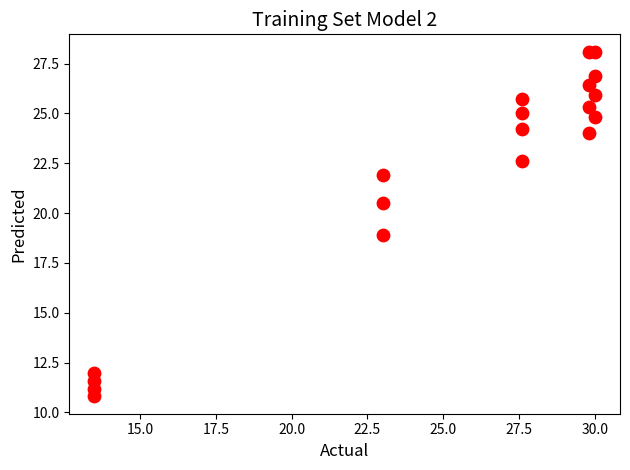

What is the range of X values (max minus min)?

16.5